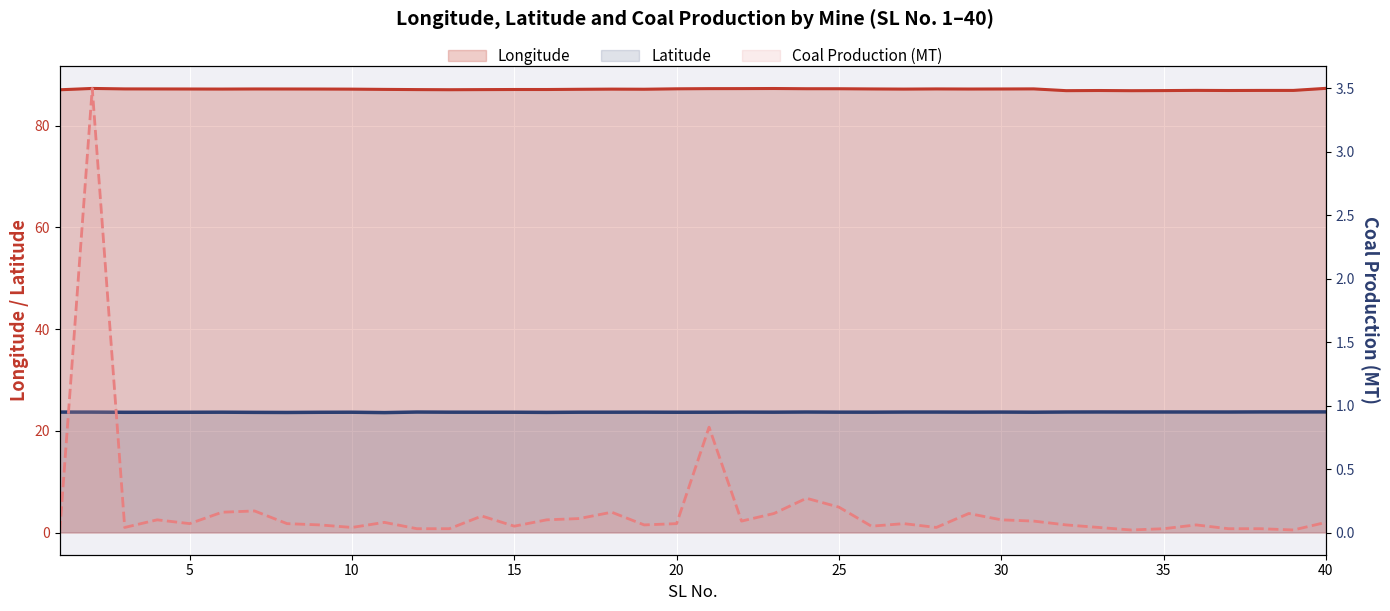

The value of Coal Production (MT) at 35 is 0.1. True or false?

True